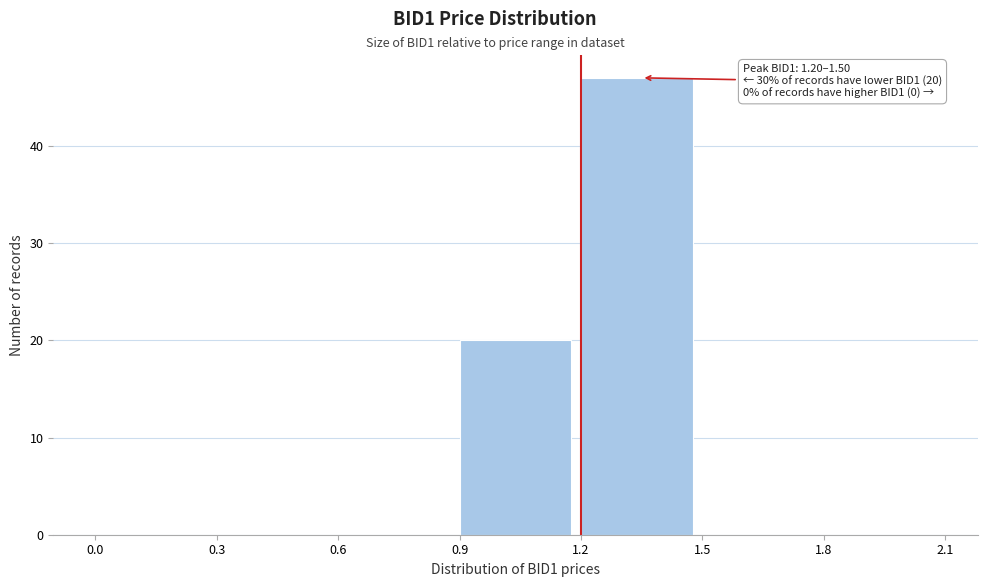

Which range on the x-axis has the tallest bar?

1.2 to 1.5